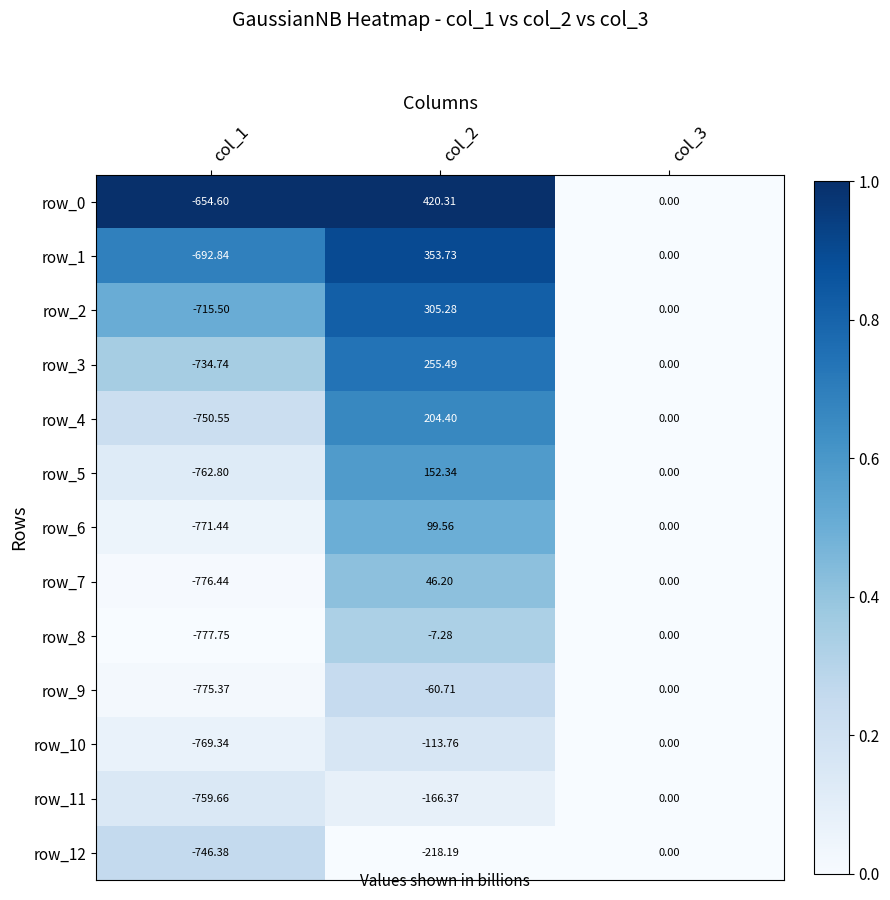

What is the spread (max minus min) of values at col_2?

638.5